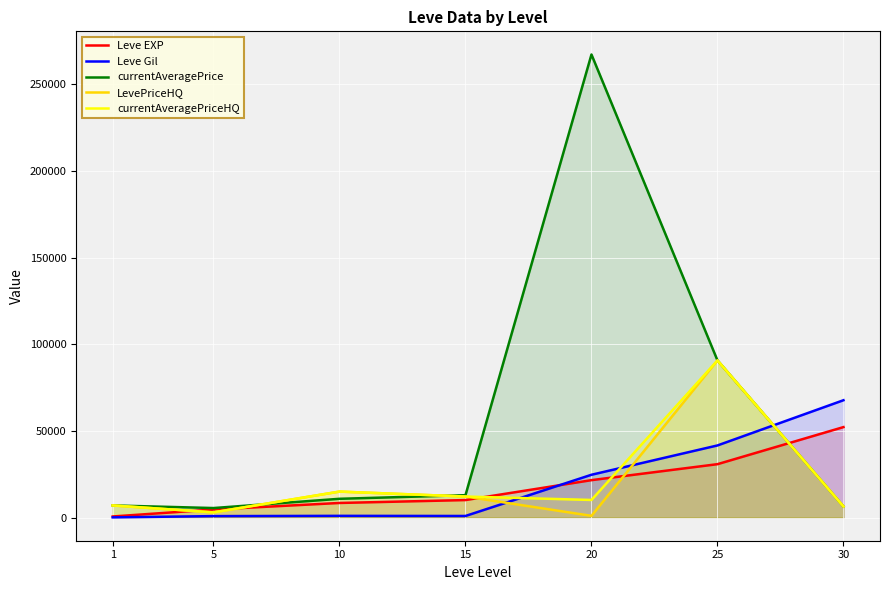

What is the approximate value of Leve EXP at 15?

10100.0